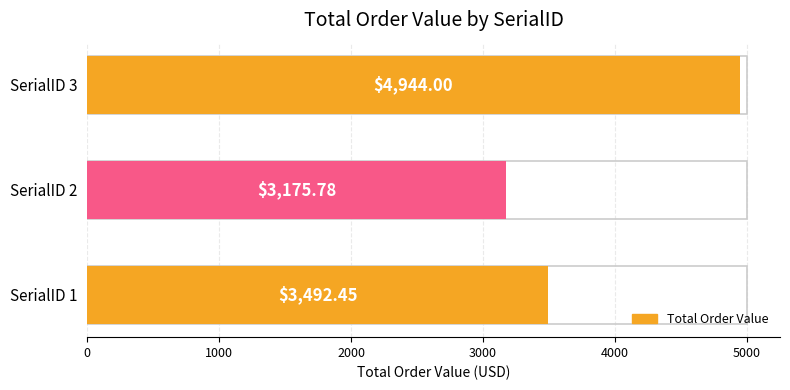

What is the maximum value shown in the chart?

4944.0